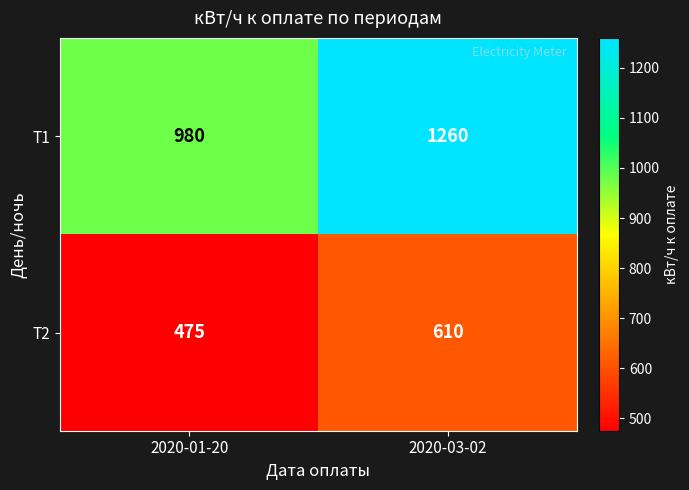

What is the total value across all series at 2020-03-02?

1870